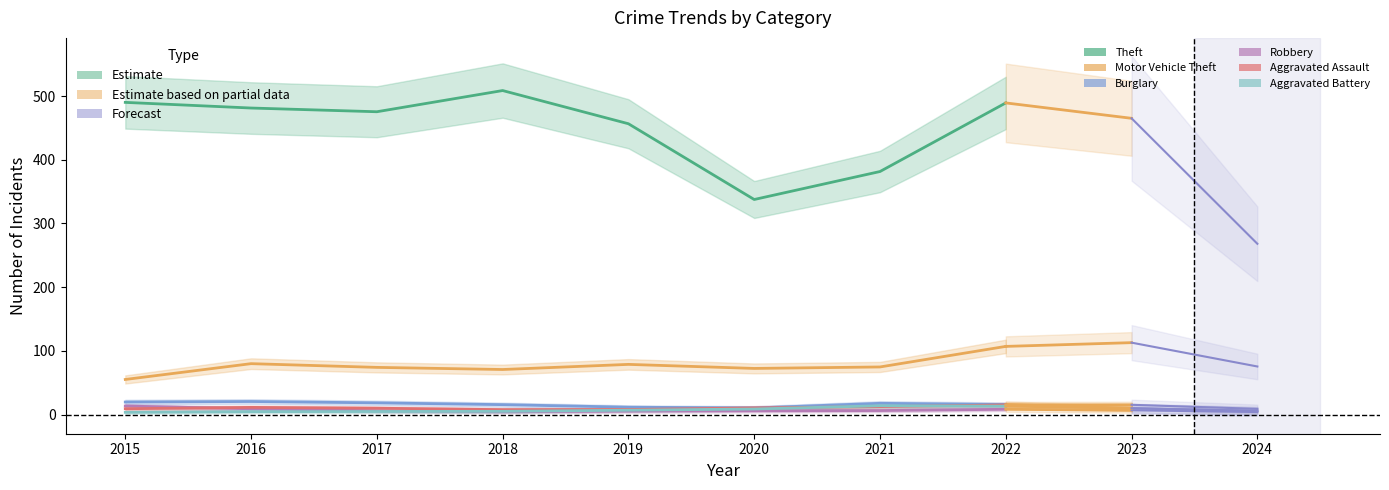

Is the value of Motor Vehicle Theft at 2019 greater than the value of Aggravated Assault at 2015?

Yes